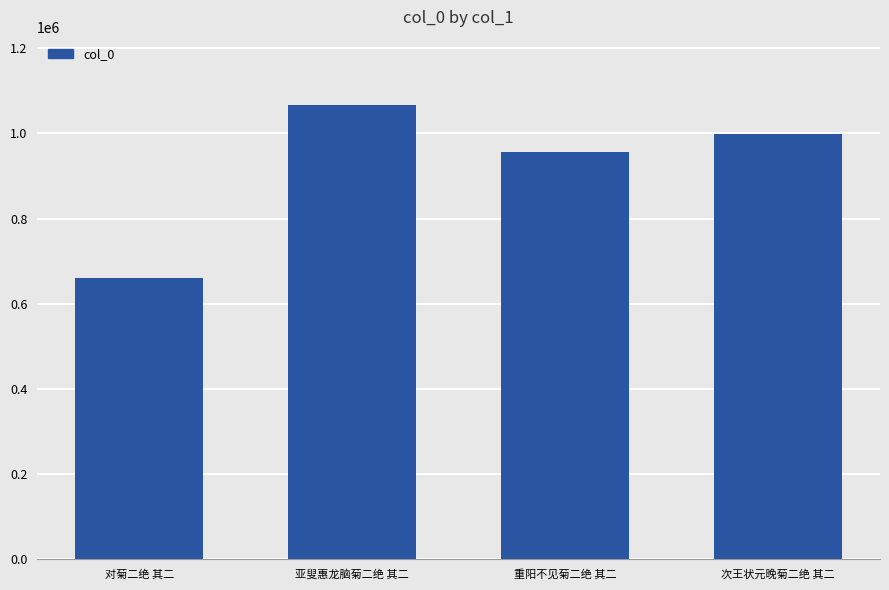

List the labels in order of value, smallest first.

对菊二绝 其二, 重阳不见菊二绝 其二, 次王状元晚菊二绝 其二, 亚叟惠龙脑菊二绝 其二